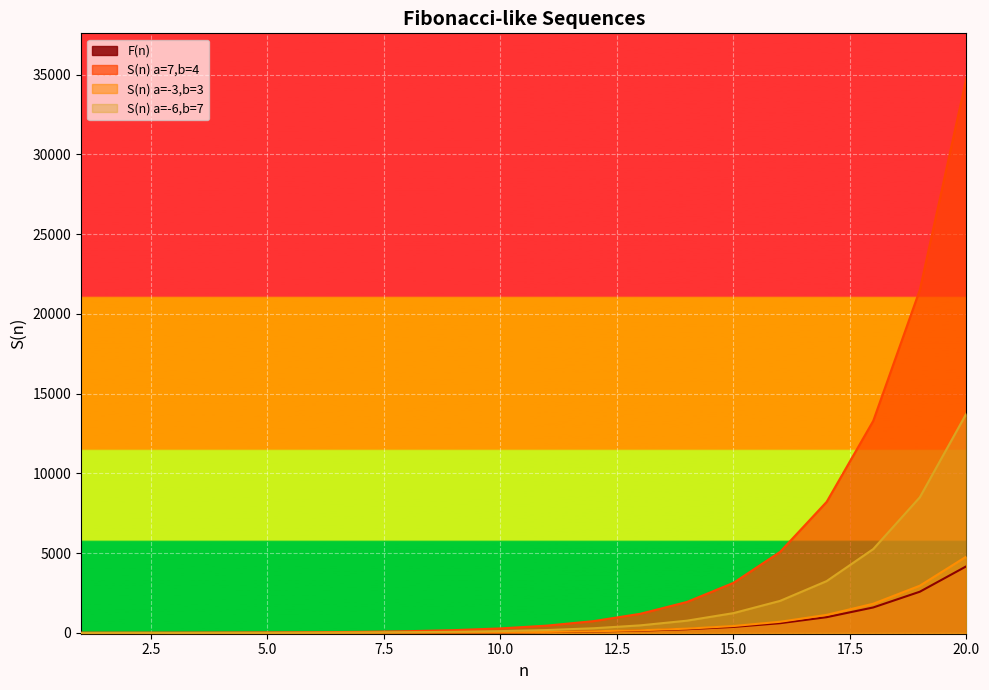

Reading left to right, transcribe all the data shown in this chart.

F(n): 0	1	1	2	3	5	8	13	21	34	55	89	144	233	377	610	987	1597	2584	4181
S(n) a=7,b=4: 7	4	11	15	26	41	67	108	175	283	458	741	1199	1940	3139	5079	8218	13297	21515	34812
S(n) a=-3,b=3: 0	3	0	3	3	6	9	15	24	39	63	102	165	267	432	699	1131	1830	2961	4791
S(n) a=-6,b=7: 0	7	1	8	9	17	26	43	69	112	181	293	474	767	1241	2008	3249	5257	8506	13763